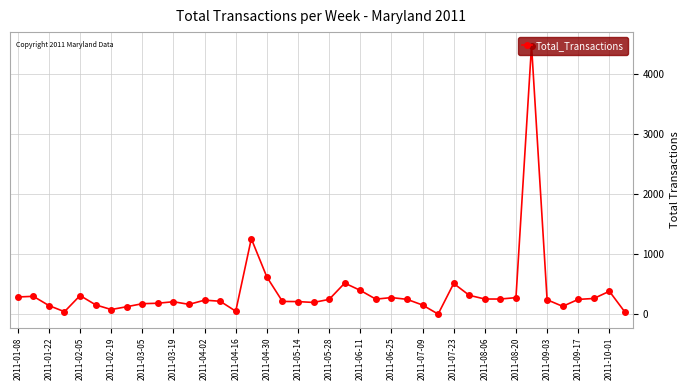

What is the greatest value displayed?

4477